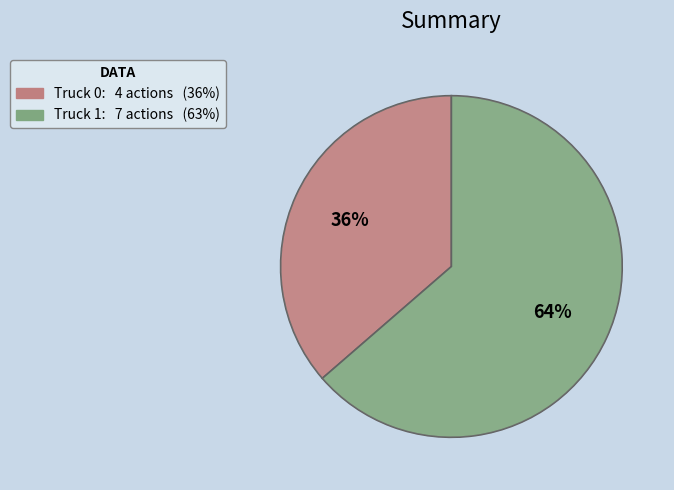

To the nearest percent, what is the average slice percentage?

50%